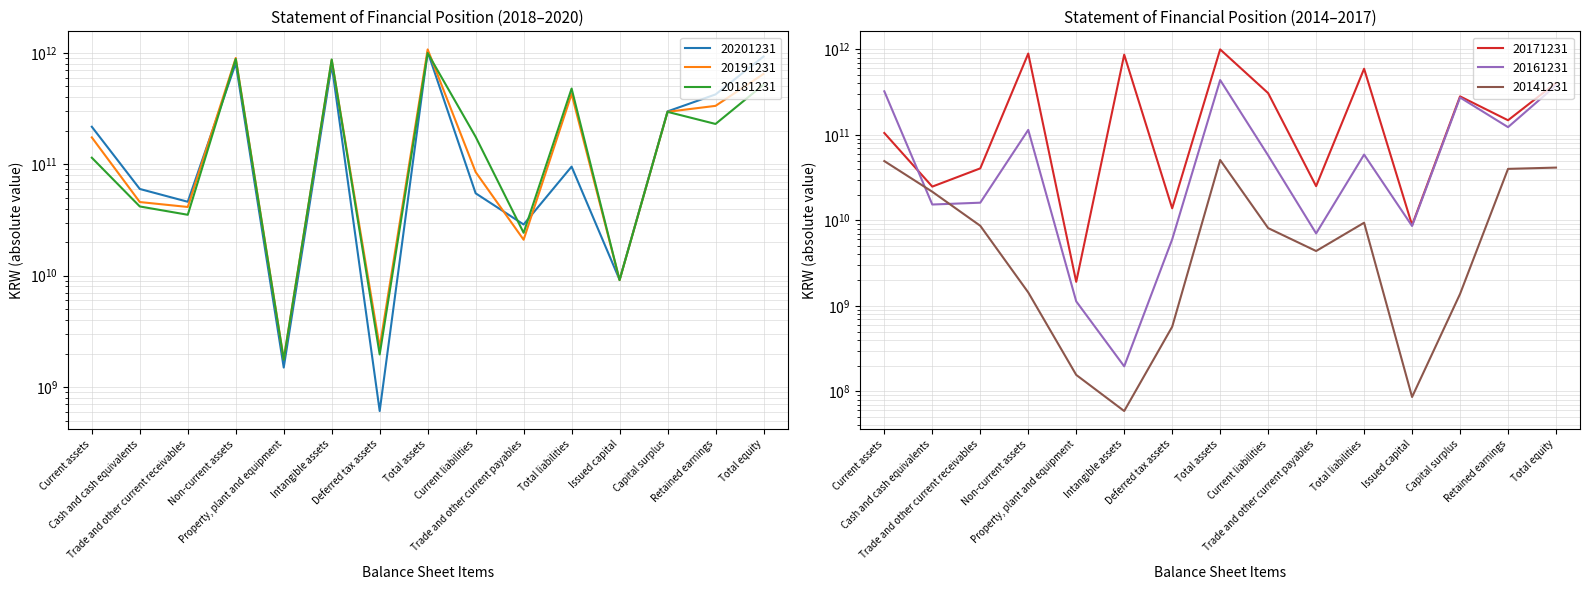

What is the label of the 4th point from the right?

Issued capital